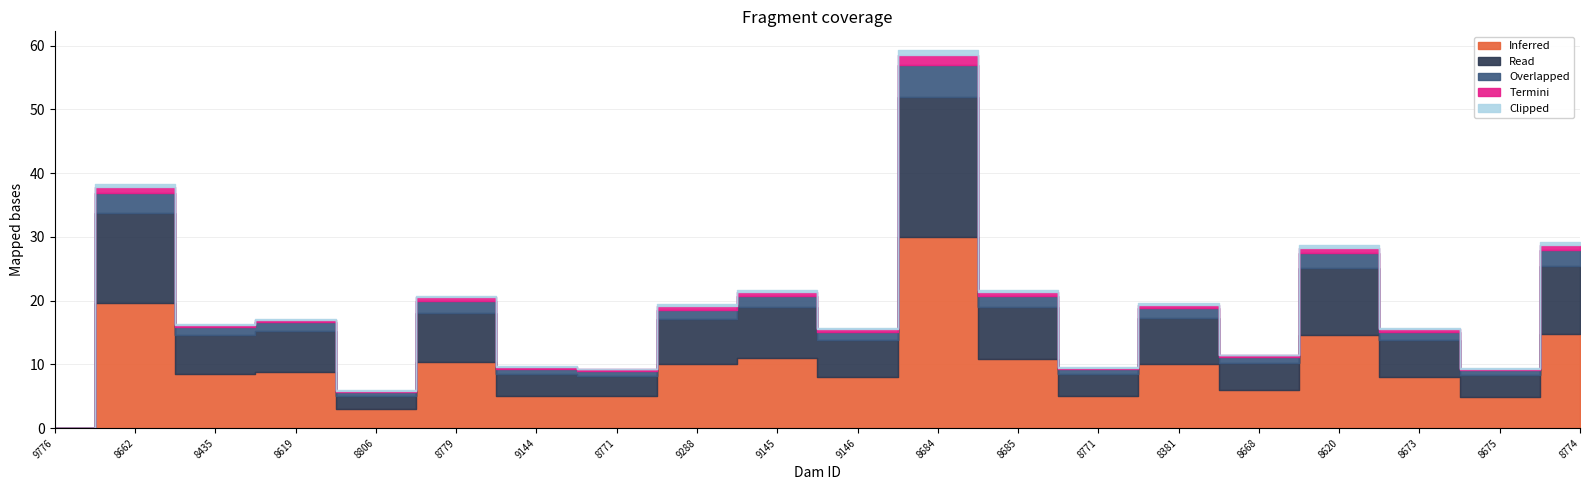

At which category is the sum across all series the highest?

8684